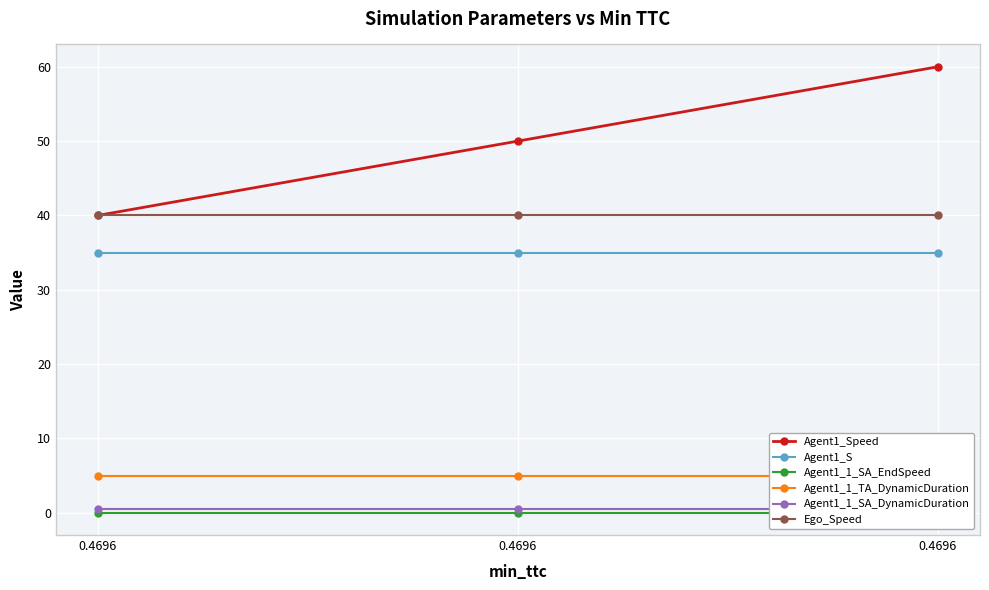

What are all the series names shown in the legend?

Agent1_Speed, Agent1_S, Agent1_1_SA_EndSpeed, Agent1_1_TA_DynamicDuration, Agent1_1_SA_DynamicDuration, Ego_Speed